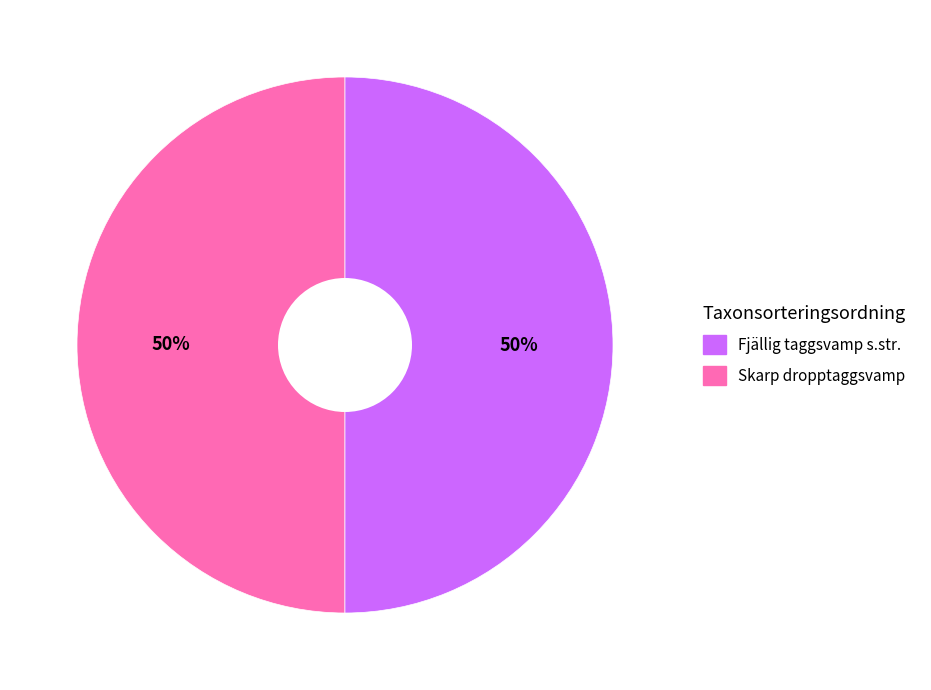

To the nearest percent, what is the average slice percentage?

50%